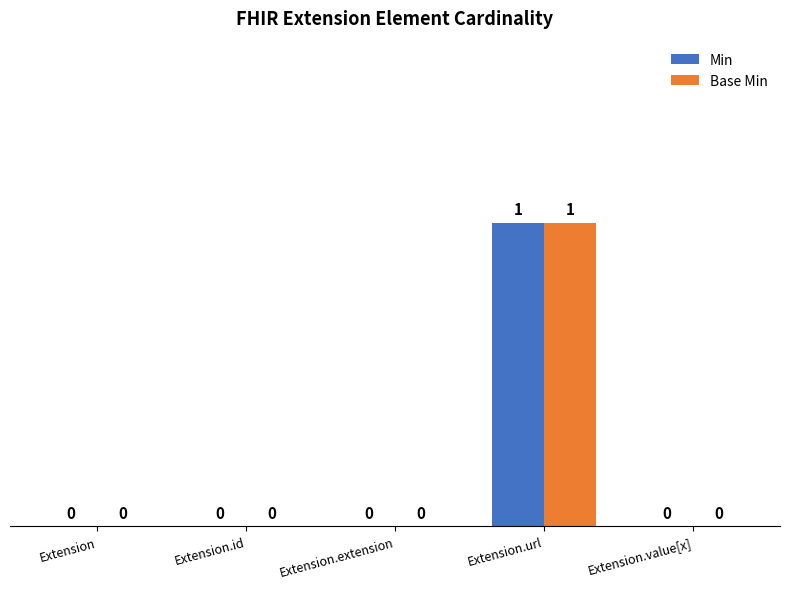

How many values in Base Min are above zero?

1